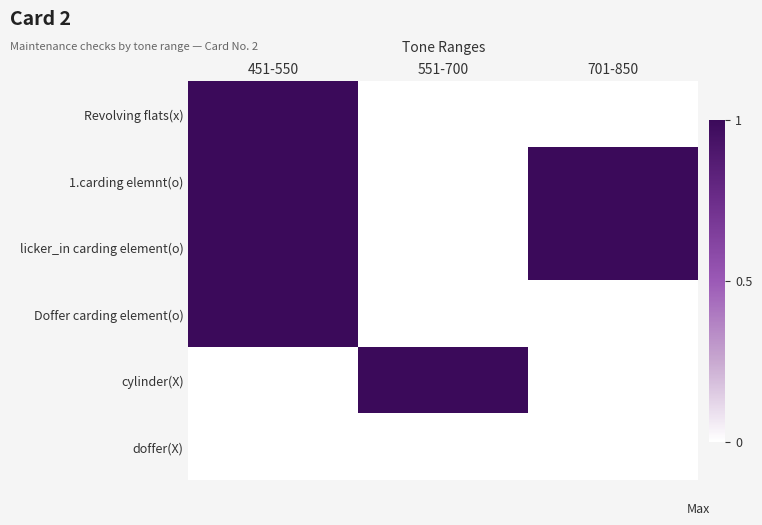

Reading left to right, what are all the values shown in this chart?

Revolving flats(x): 451-550=1	551-700=0	701-850=0
1.carding elemnt(o): 451-550=1	551-700=0	701-850=1
licker_in carding element(o): 451-550=1	551-700=0	701-850=1
Doffer carding element(o): 451-550=1	551-700=0	701-850=0
cylinder(X): 451-550=0	551-700=1	701-850=0
doffer(X): 451-550=0	551-700=0	701-850=0